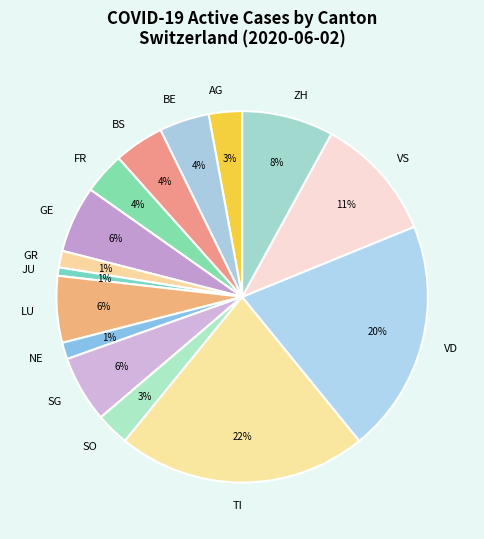

To the nearest percent, what is the difference between the largest and smallest slice percentages?

21%